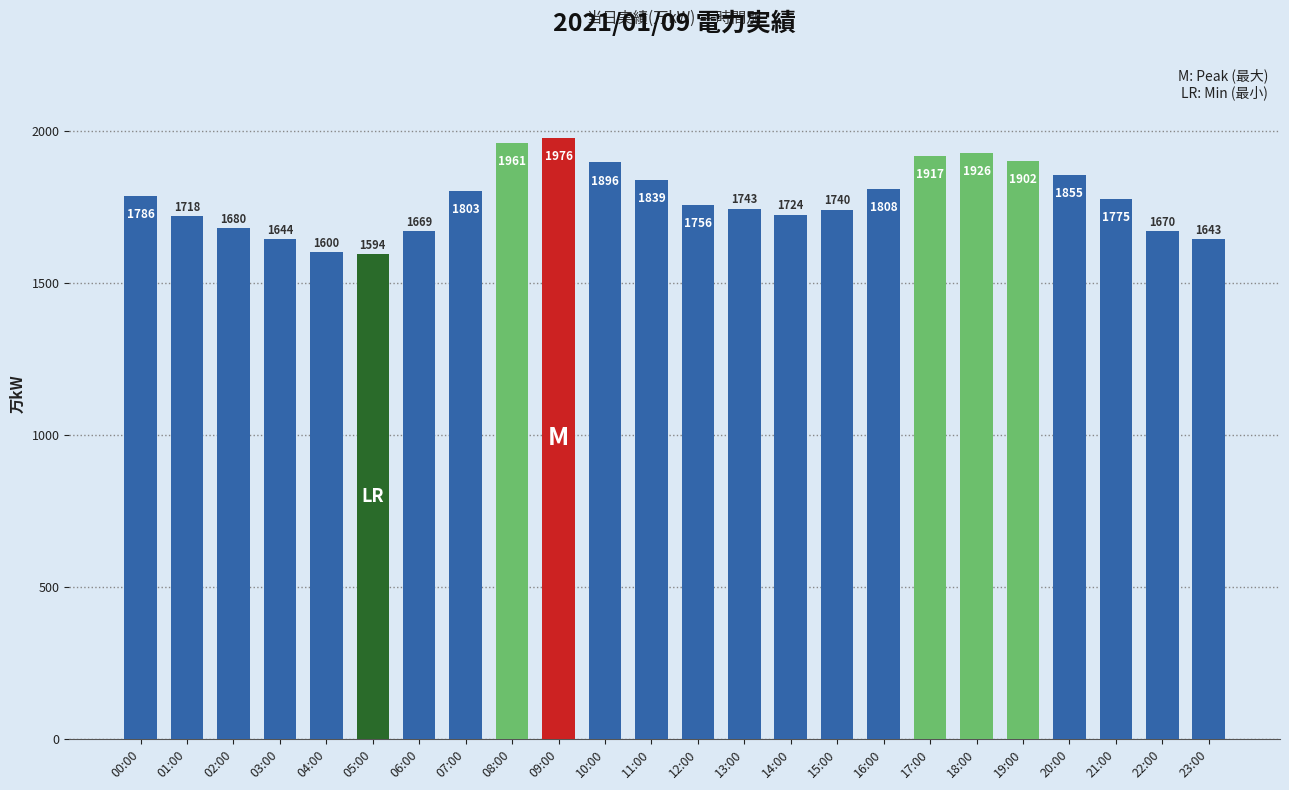

What is the average value?

1776